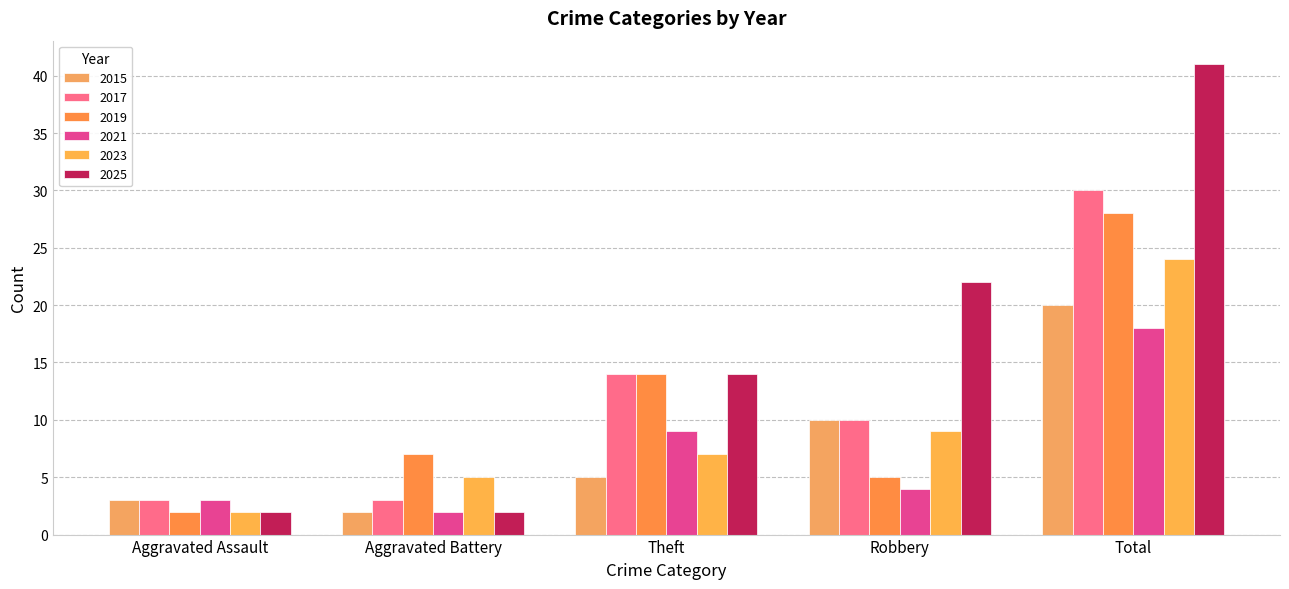

How many values in the 2017 series are below 10?

2